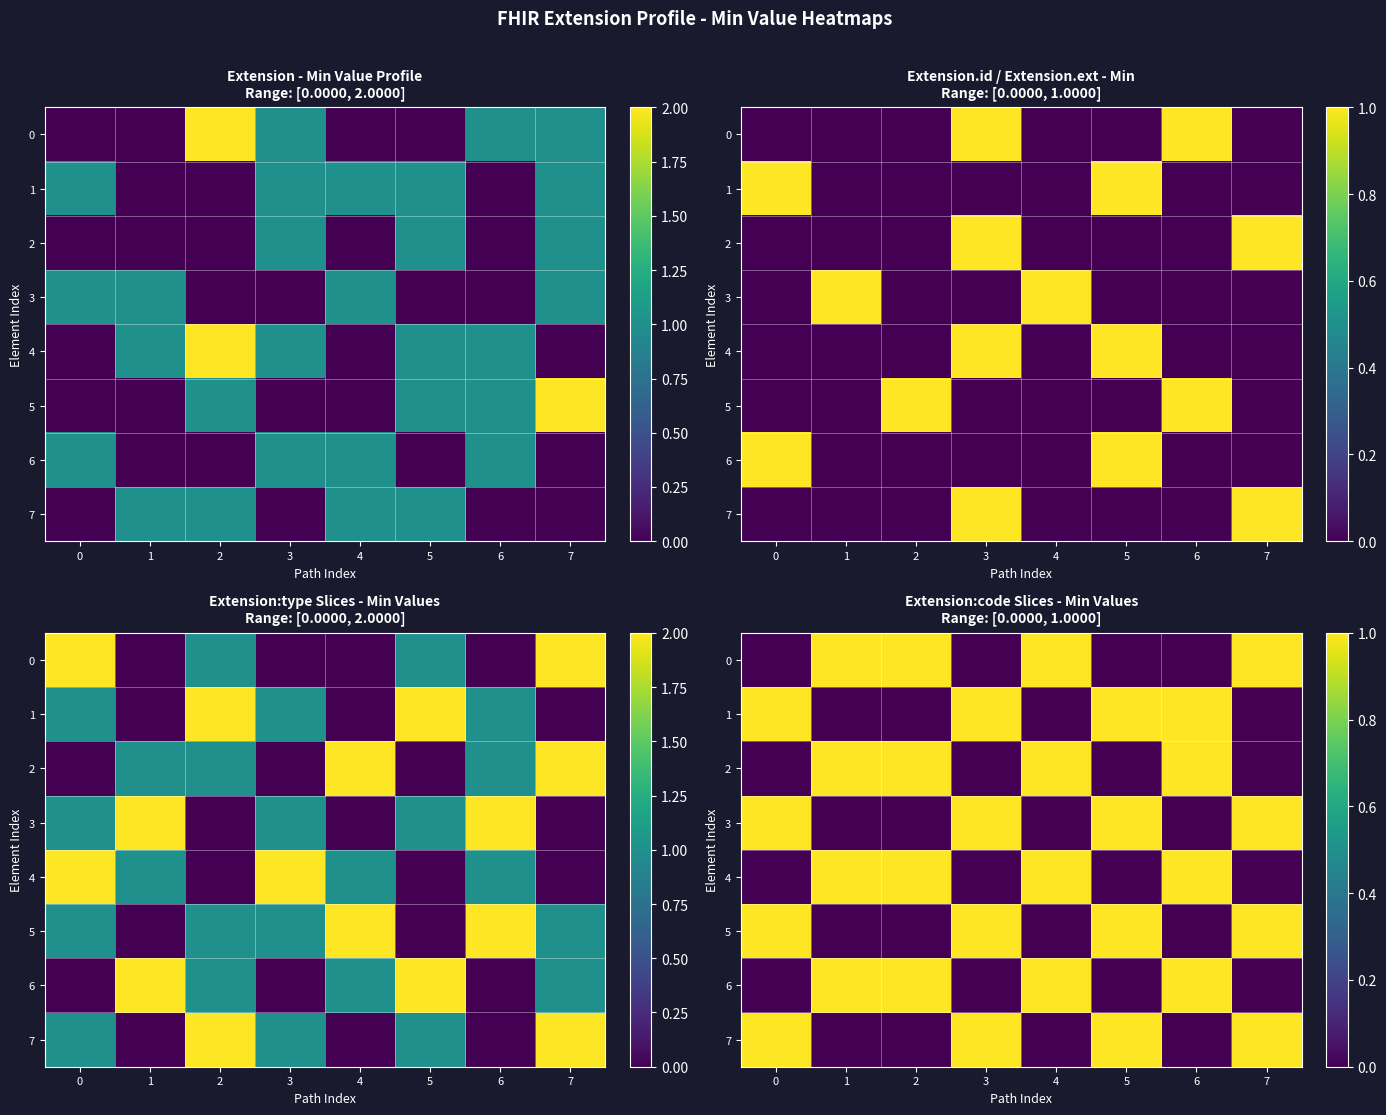

Which has a higher value, 1 or 3?

1